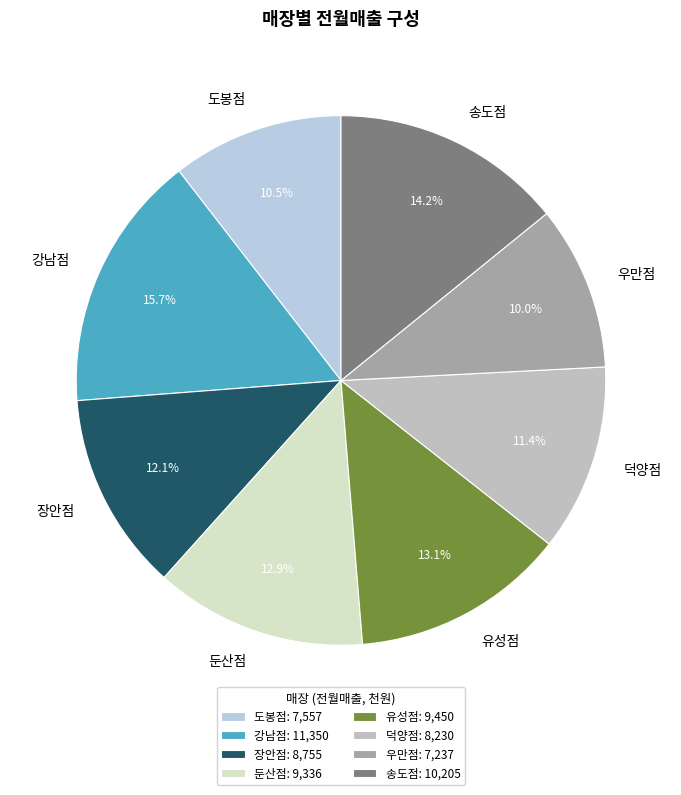

To the nearest percent, what is the average slice percentage?

12%